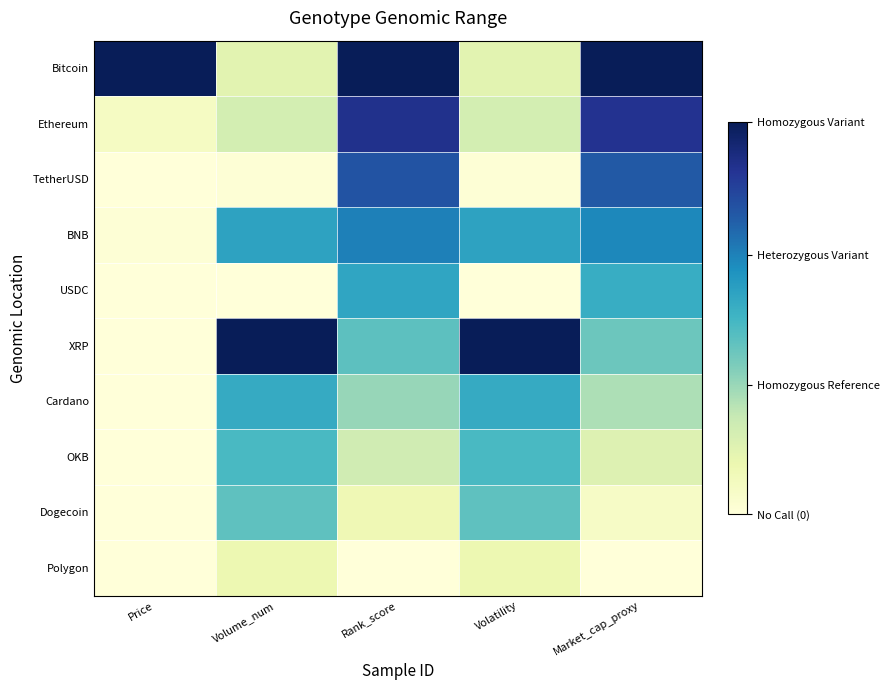

At Price, list the series in order from smallest to largest.

Dogecoin, Cardano, XRP, USDC, TetherUSD, Polygon, OKB, BNB, Ethereum, Bitcoin